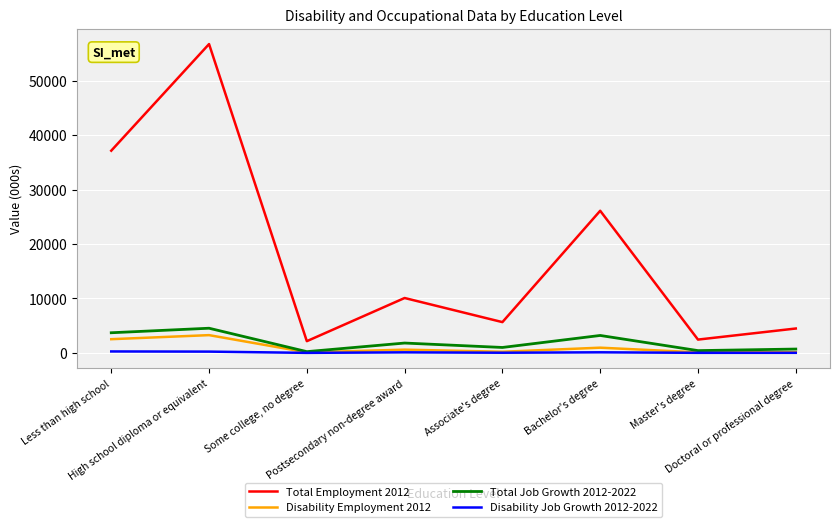

Which series has the largest total across all categories?

Total Employment 2012